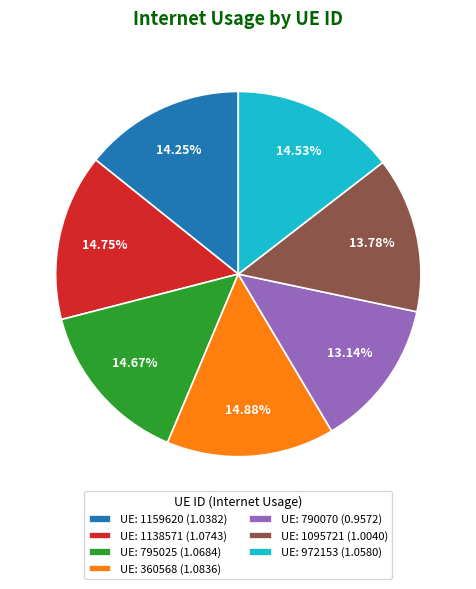

Do UE: 972153 (1.0580) and UE: 790070 (0.9572) together represent more than half of the pie?

No